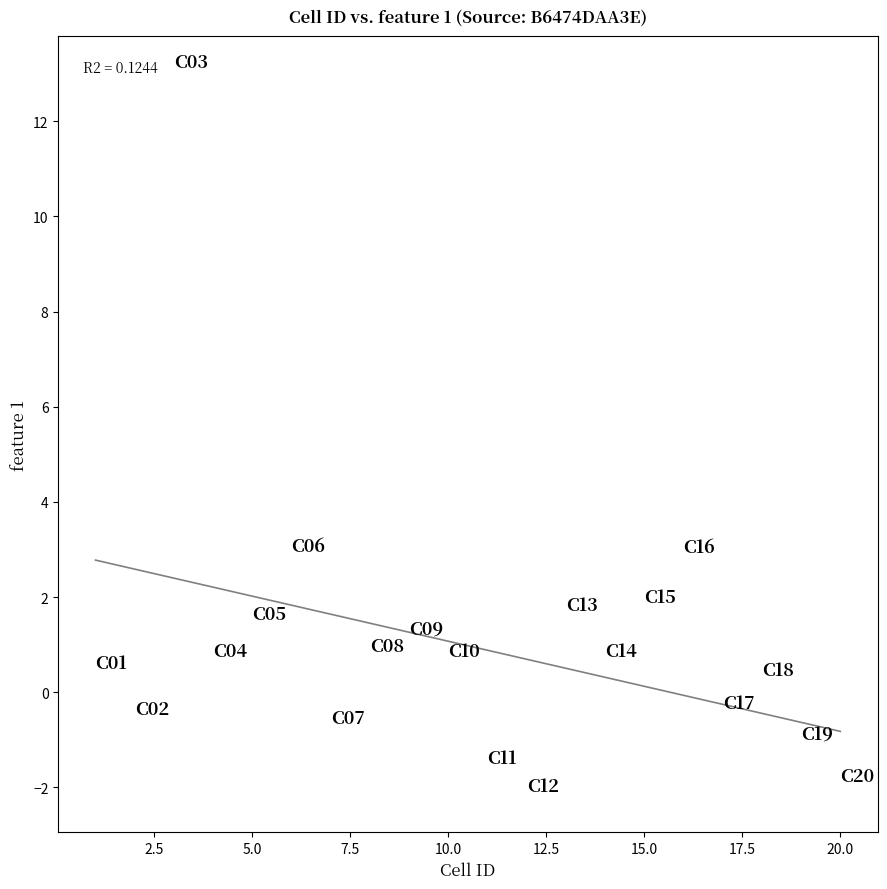

What is the range of Y values (max minus min)?

15.2